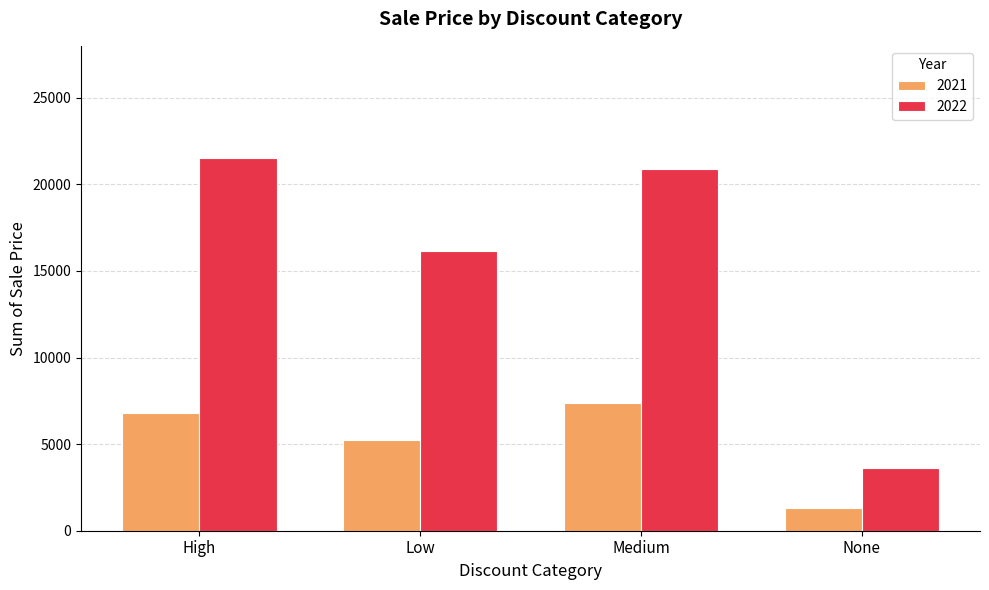

What is the greatest value displayed?

21497